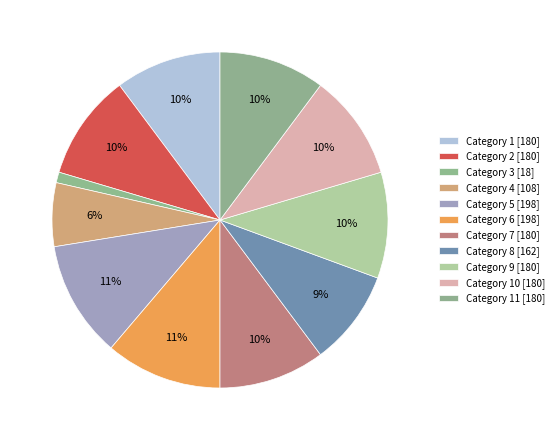

How many segments does this pie chart have?

11